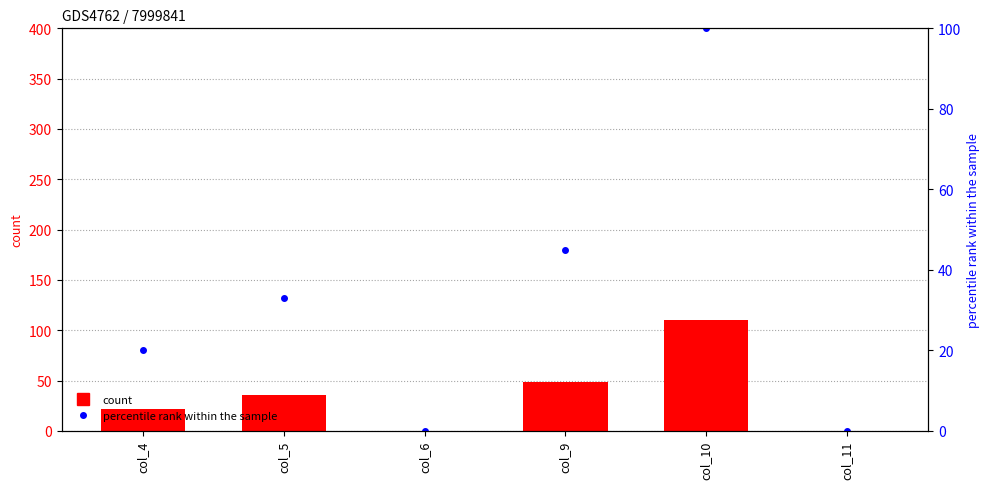

Reading left to right, transcribe all the data shown in this chart.

Diesel Generator: col_4=22	col_5=36	col_6=0	col_9=49	col_10=110	col_11=0
Owned PV: col_4=0	col_5=0	col_6=0	col_9=0	col_10=0	col_11=0
Owned Batteries: col_4=0	col_5=0	col_6=0	col_9=0	col_10=0	col_11=0
percentile rank within the sample: col_4=20	col_5=33	col_6=0	col_9=45	col_10=100	col_11=0